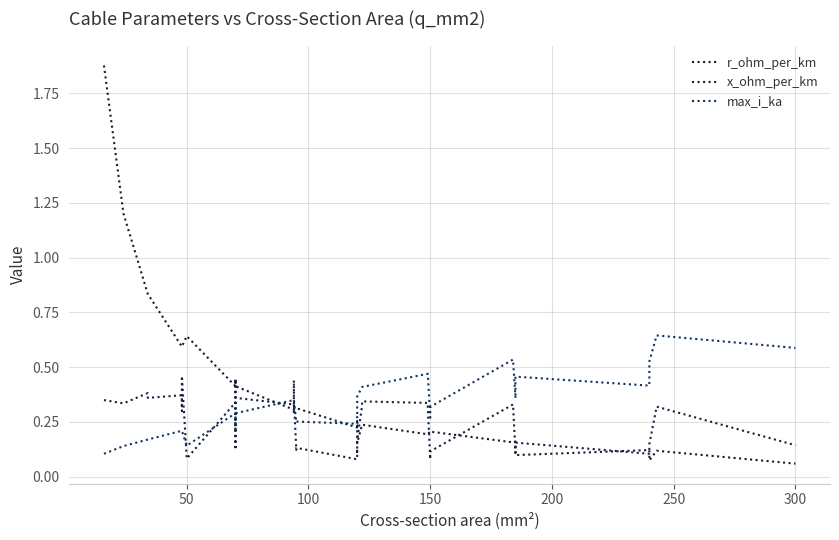

List the series in order of their peak value, lowest first.

x_ohm_per_km, max_i_ka, r_ohm_per_km